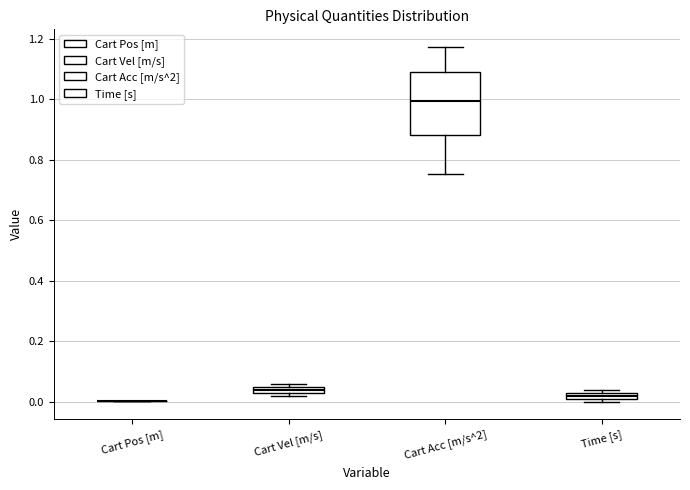

Comparing the boxes themselves (not the whiskers), which one is the tallest?

Cart Acc [m/s^2]